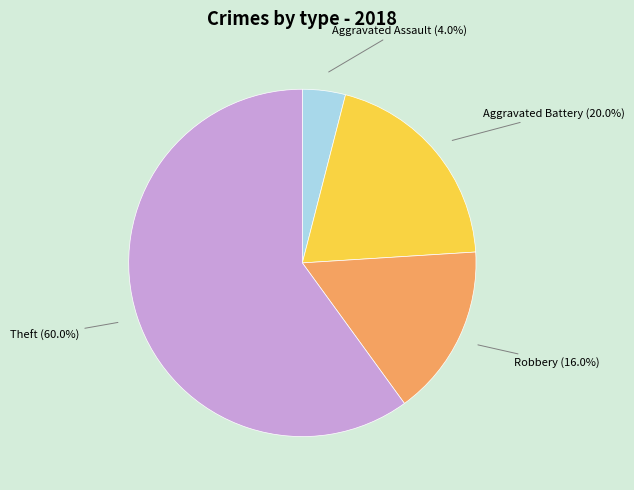

The Aggravated Assault slice represents 4% of the pie. True or false?

True